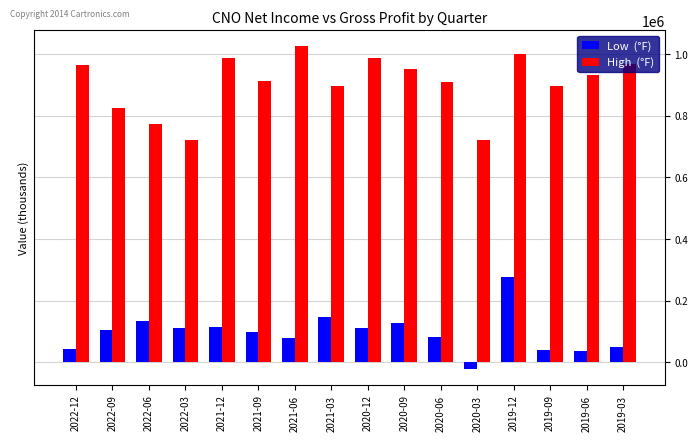

At which category is the sum across all series the highest?

2019-12